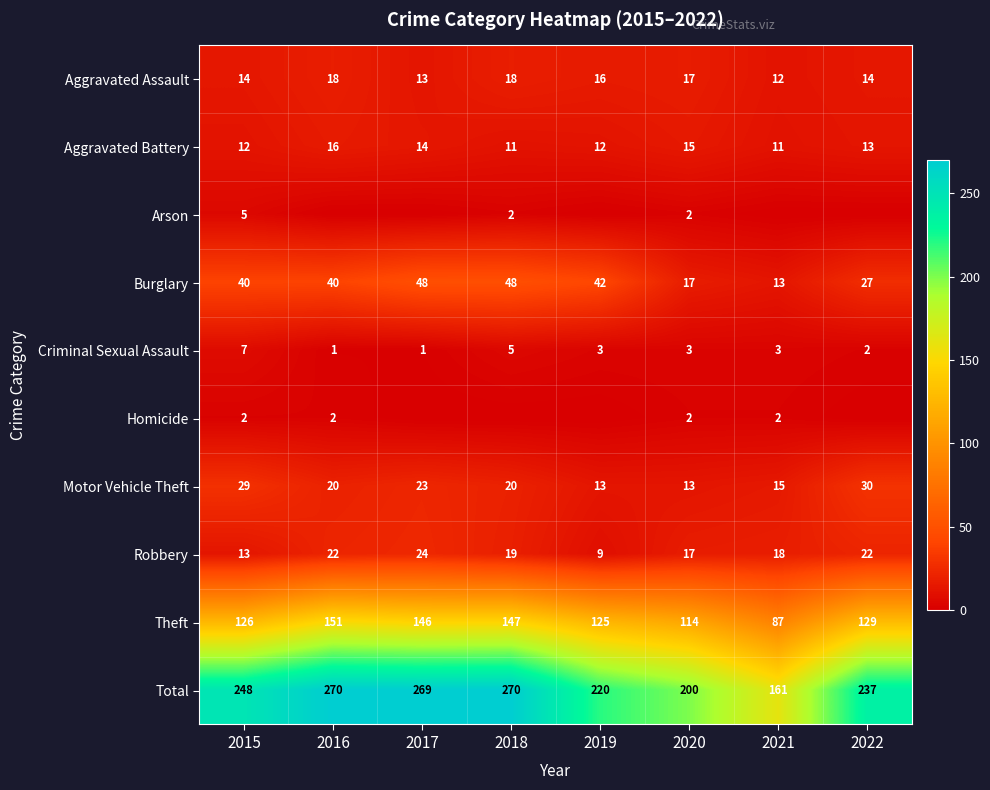

Is the value of Total at 2021 greater than the value of Burglary at 2019?

Yes